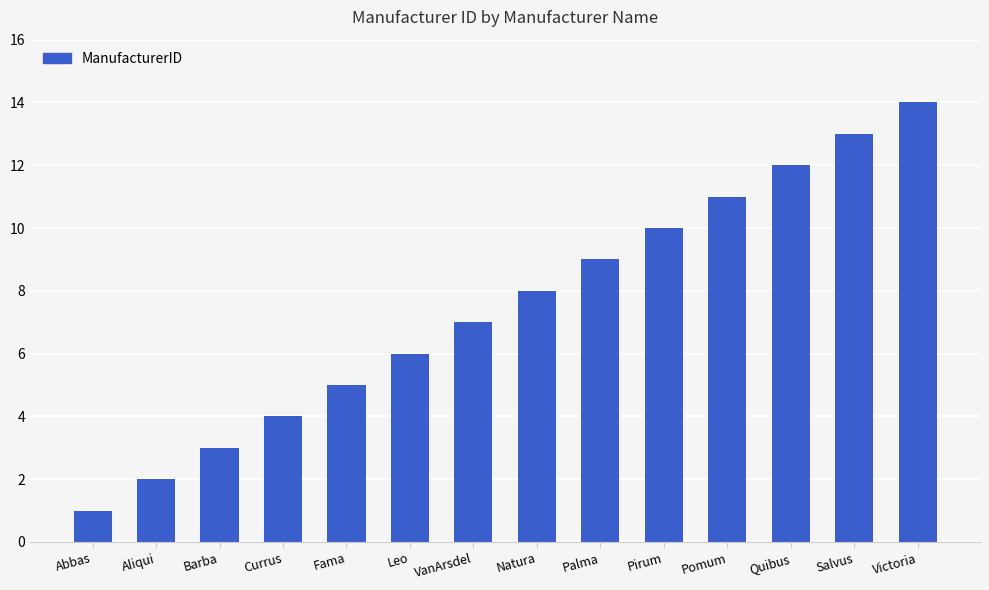

Are the bars grouped side by side (vs. stacked)?

No